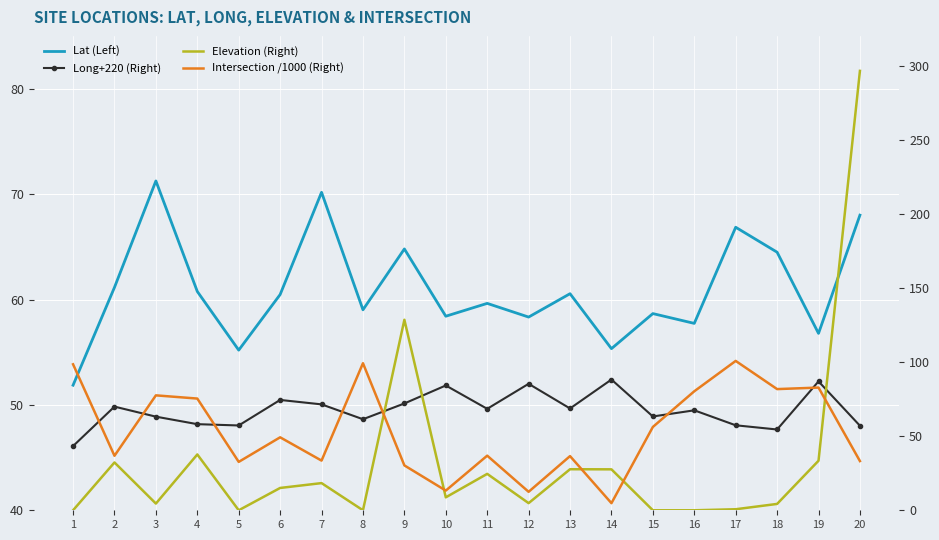

Reading right to left, what are all the values shown in this chart?

Lat (Left): 68.0	56.8	64.5	66.9	57.8	58.7	55.4	60.6	58.4	59.6	58.4	64.8	59.0	70.2	60.5	55.2	60.8	71.3	61.2	51.9
Long+220 (Right): 57.1	87.1	54.6	57.4	67.5	63.3	88.3	68.8	85.4	68.5	84.3	72.1	61.5	71.5	74.5	57.3	58.2	63.2	70.0	43.4
Elevation (Right): 296.8	33.5	4.3	0.7	0.0	0.0	27.6	27.7	4.8	24.6	8.7	128.7	0.0	18.4	15.1	0.0	37.7	4.5	32.3	0.0
Intersection /1000 (Right): 33.2	82.9	81.8	100.9	80.4	56.3	4.8	36.6	12.5	36.9	13.3	30.3	99.3	33.5	49.3	32.7	75.4	77.6	36.8	98.6